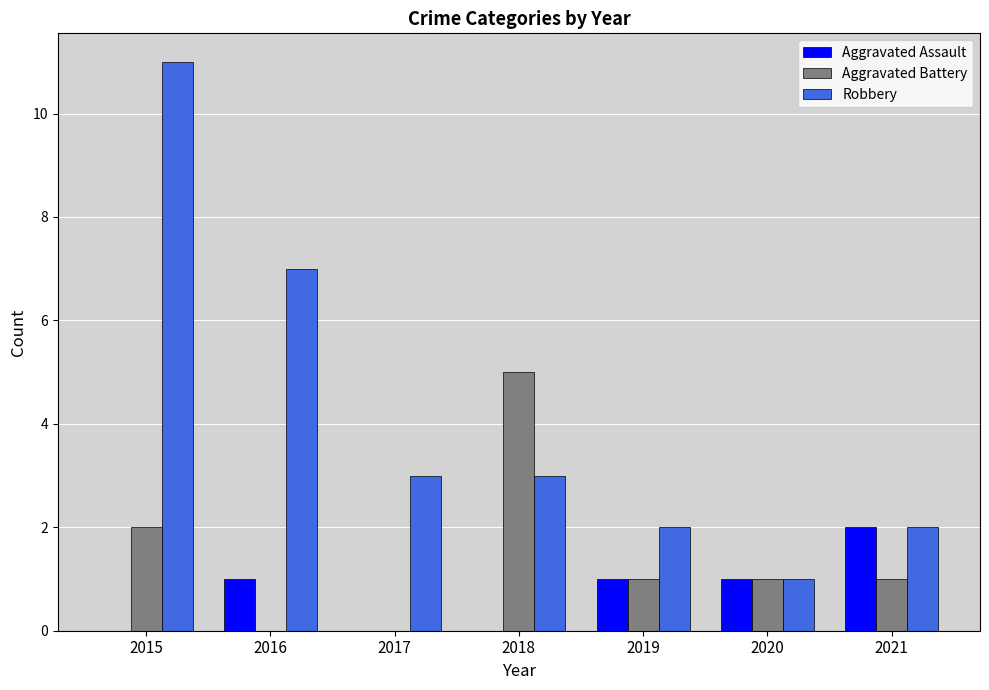

Does the chart contain stacked bars?

No